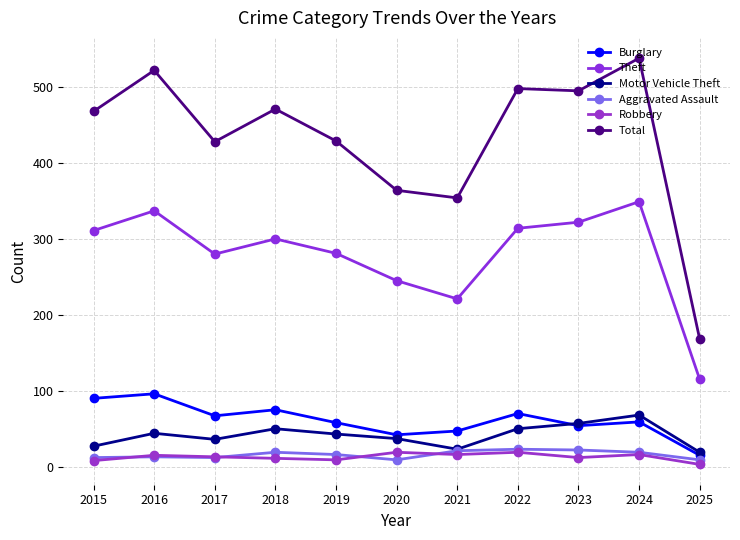

How many categories are shown in the chart?

11